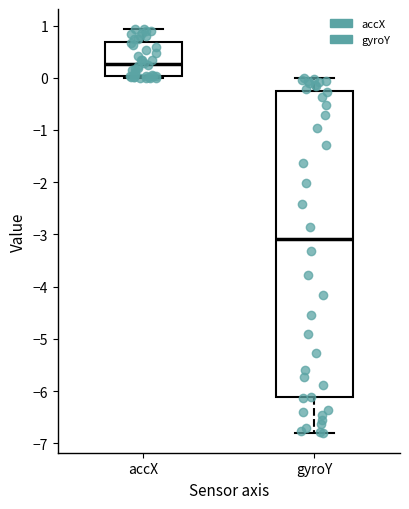

Reading left to right, transcribe this box plot: for each box, give where its median line is, the range the box spans, and where its two whiskers end, as read against the y-axis. The values are not printed on the chart, so give them approximately, as read against the axis.

accX: median 0.3, box 0.0 to 0.7, whiskers 0.0 (just below the box's lower edge) to 0.9
gyroY: median -3.1, box -6.1 to -0.3, whiskers -6.8 to 0.0